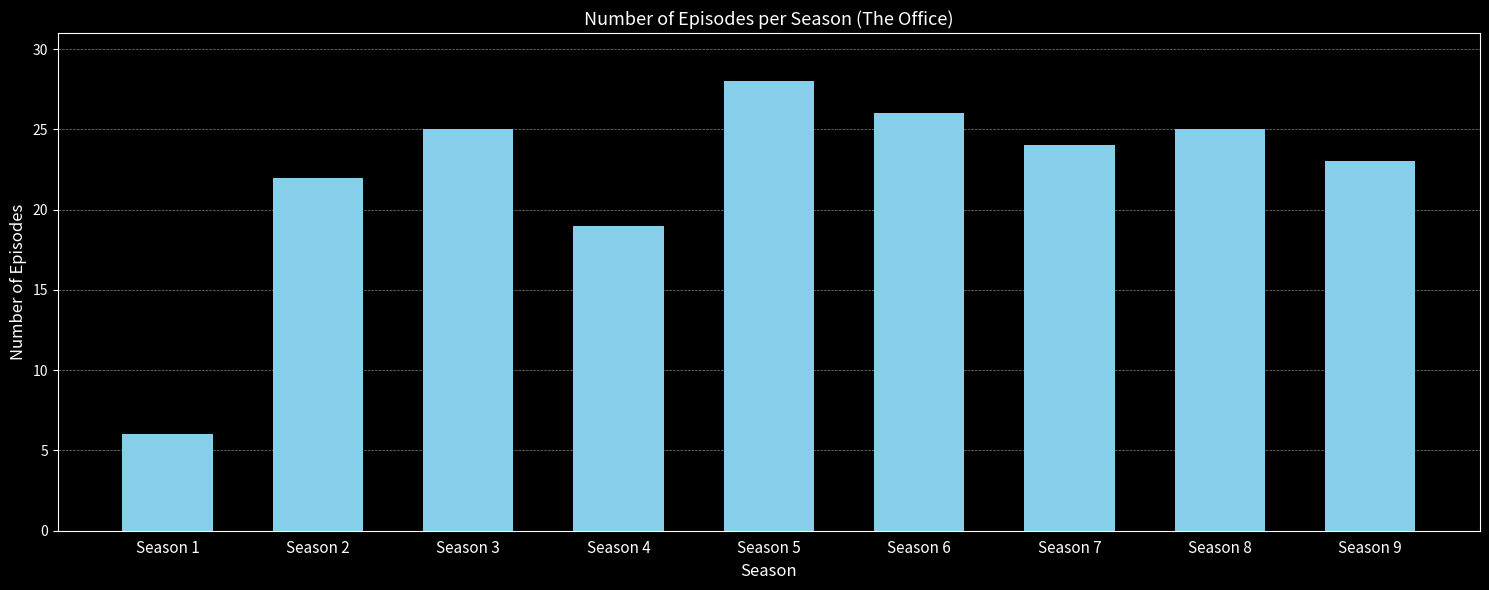

What is the average value?

22